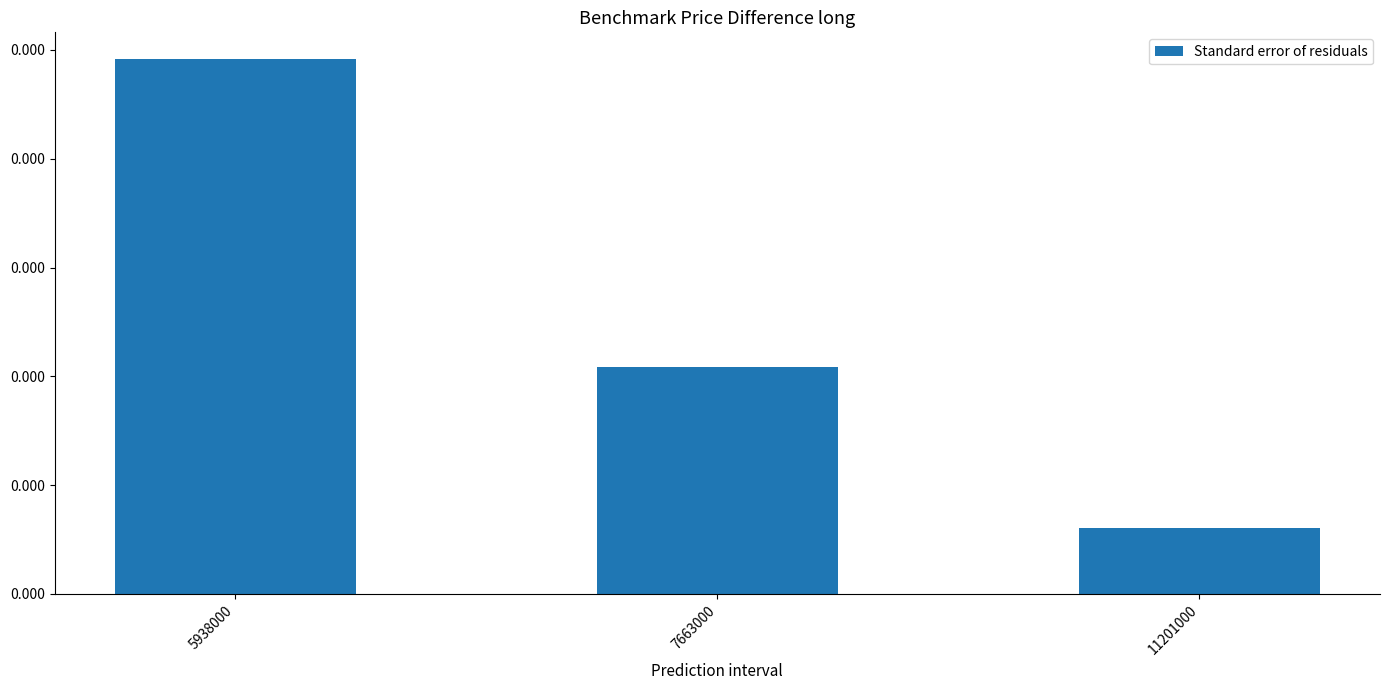

List the labels in order of value, largest first.

5938000, 7663000, 11201000